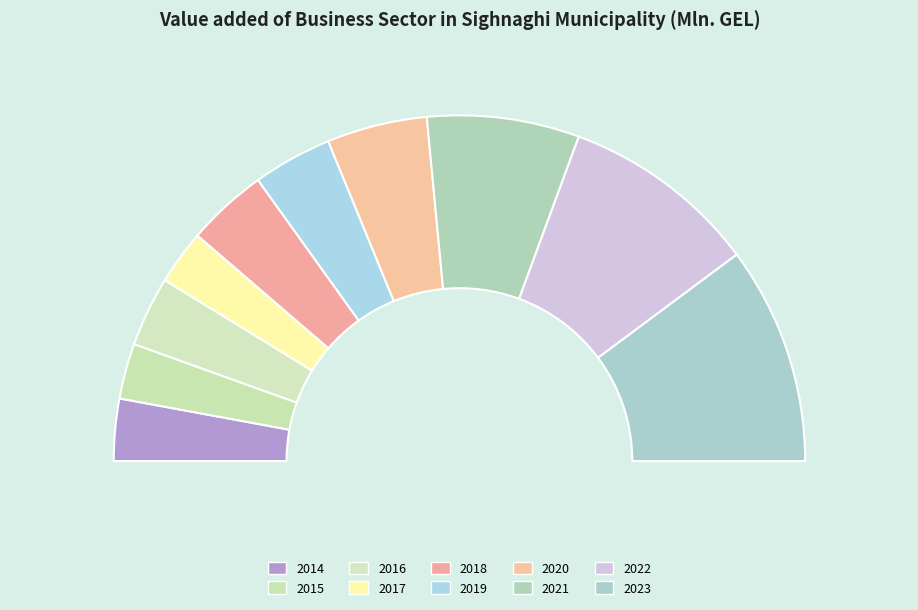

To the nearest percent, what portion does 2023 represent?

20%